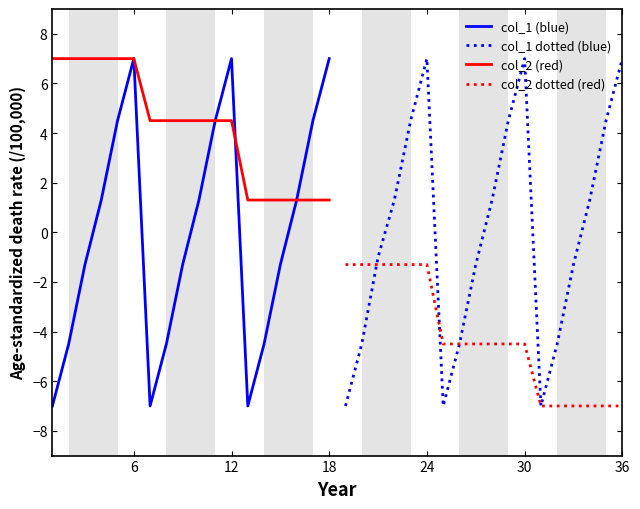

The col_1 (blue) series shows 12.4 at 12. True or false?

False